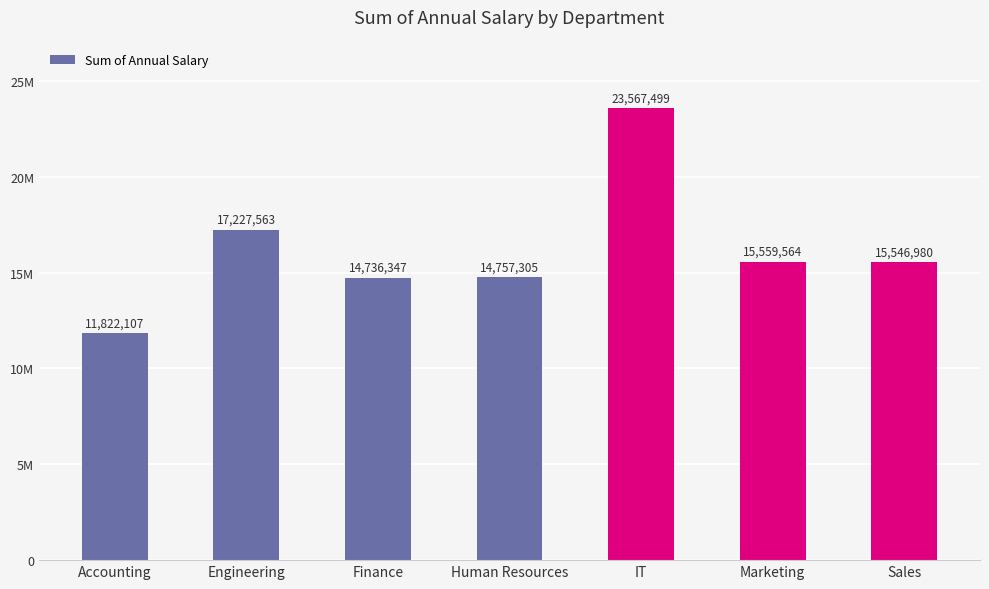

What is the label of the 4th bar from the left?

Human Resources